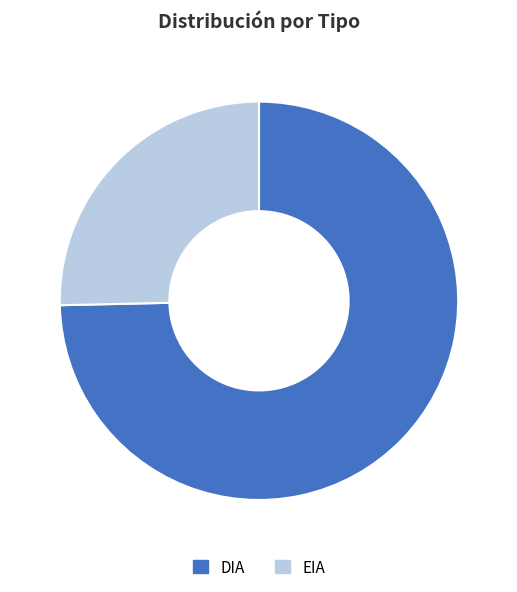

Is the sum of EIA and DIA greater than half?

Yes